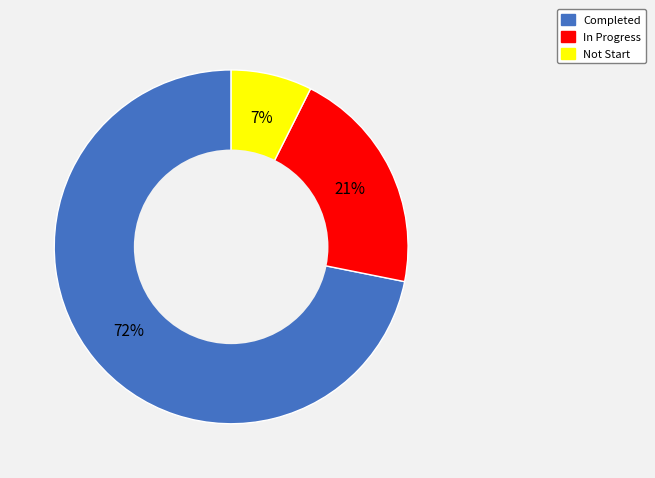

What percentage is the In Progress slice, to the nearest percent?

21%